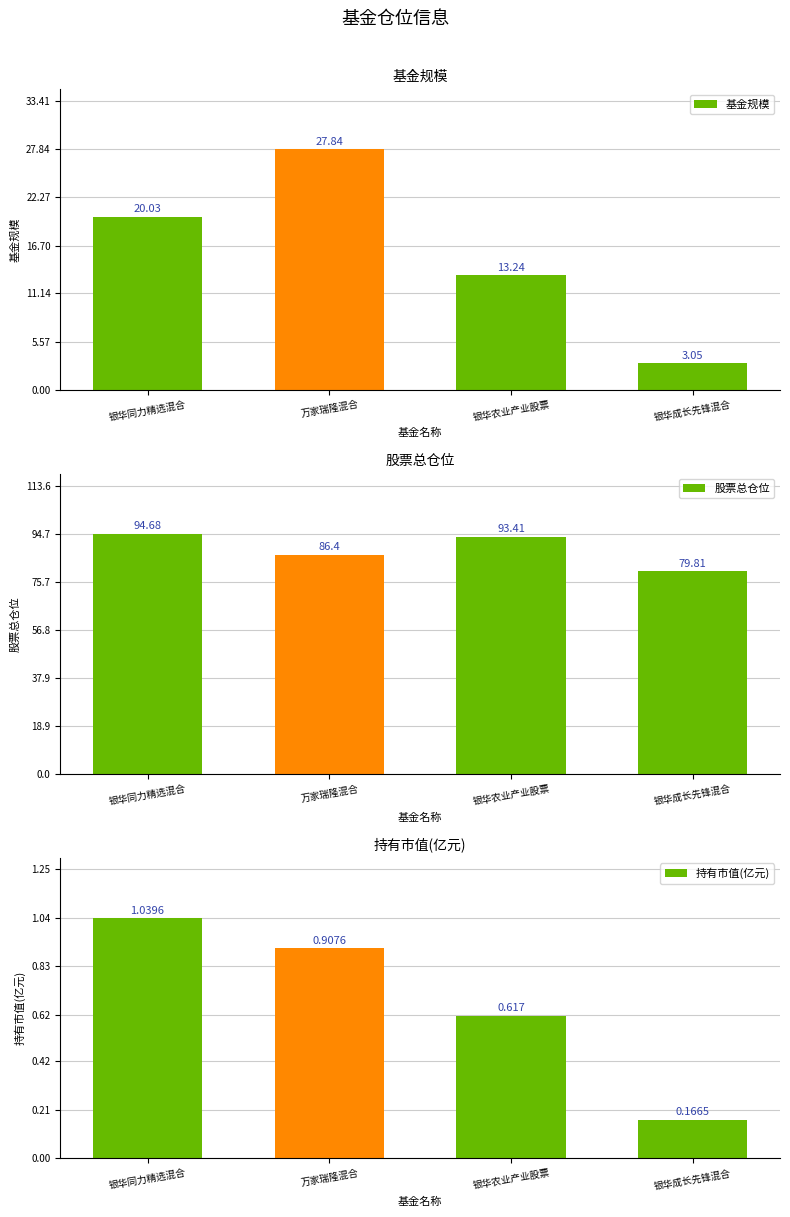

Does the chart contain stacked bars?

No